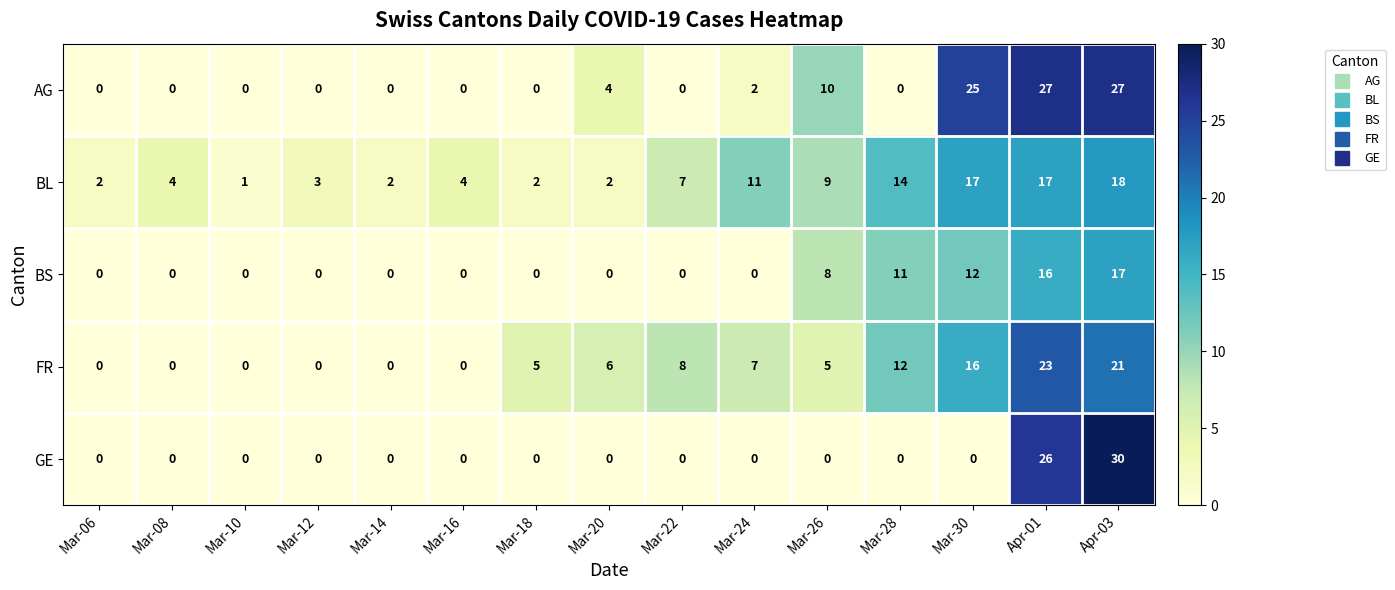

At which category is the sum across all series the highest?

Apr-03